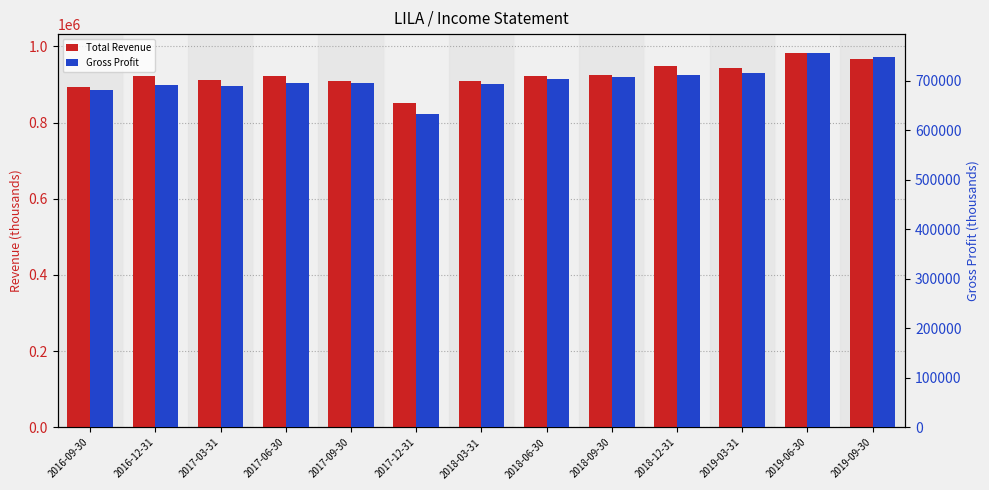

What is the label of the 8th bar from the left?

2018-06-30